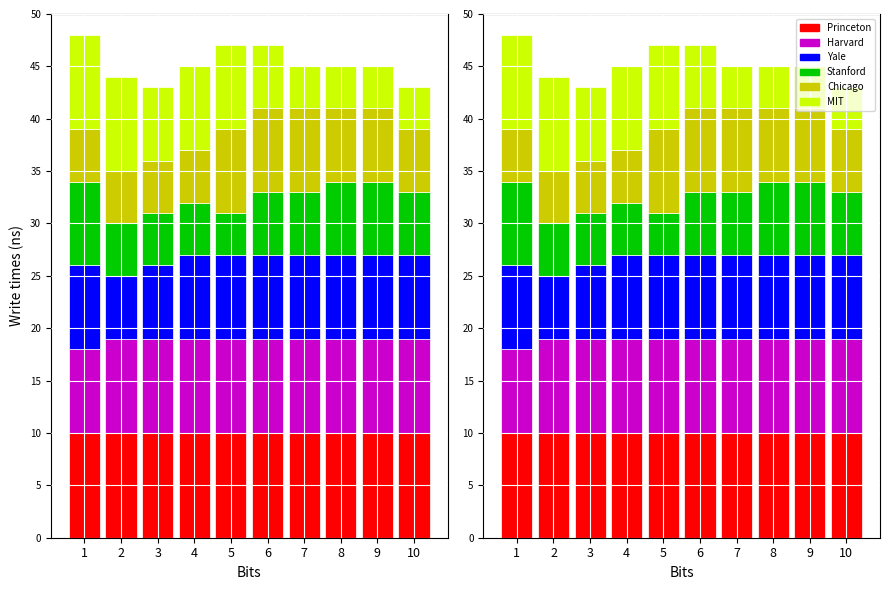

Which series has the widest spread of values?

MIT